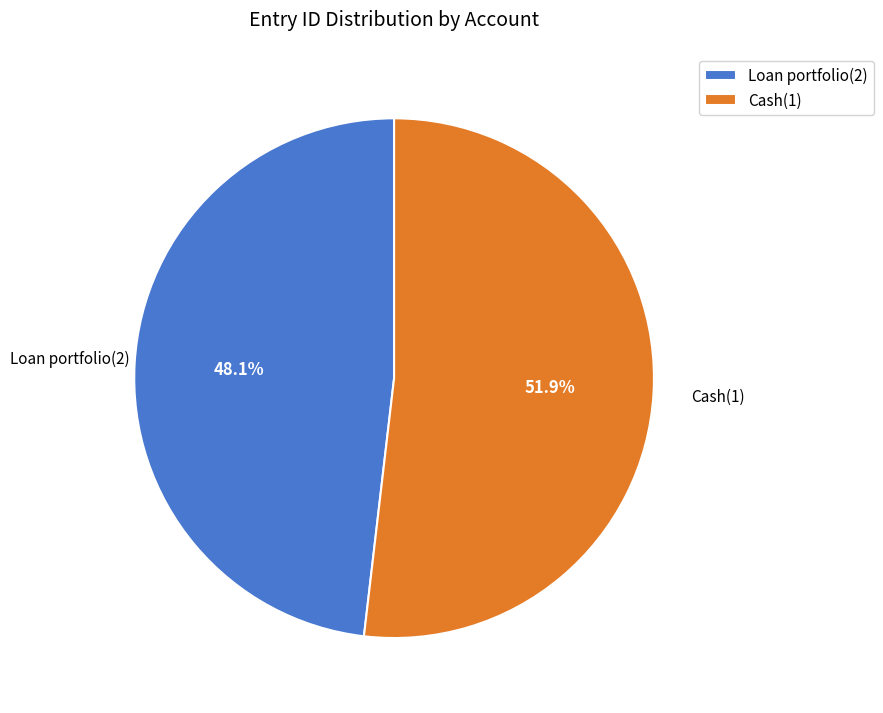

Approximately how many times larger is the value at Cash(1) compared to Loan portfolio(2)?

1.1